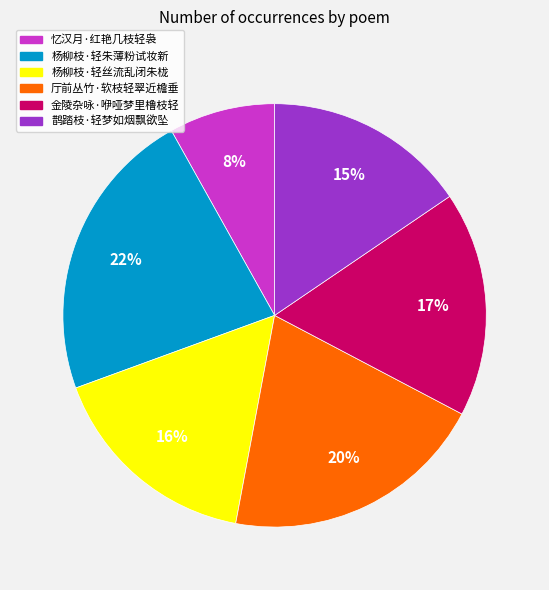

How many slices are in this pie chart?

6